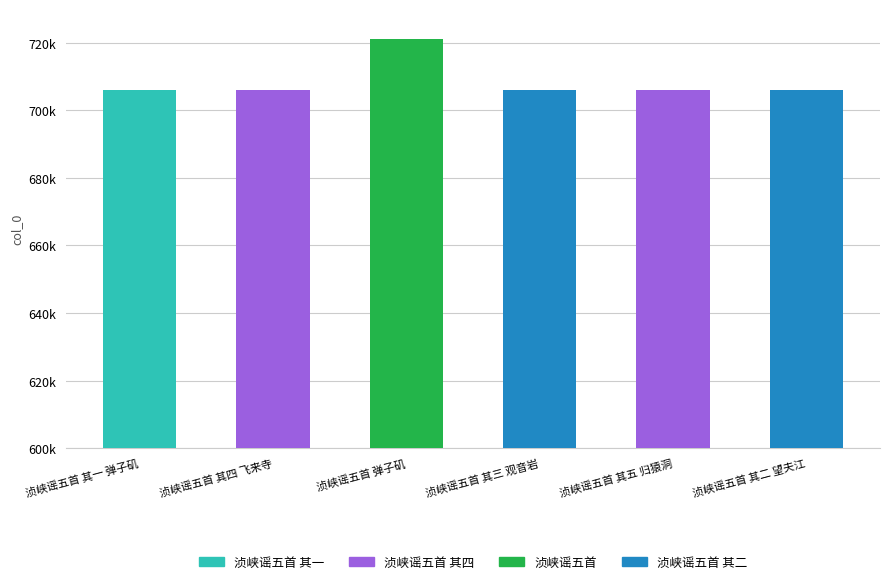

At which label is the value closest to 713515?

浈峡谣五首 其五 归猿洞